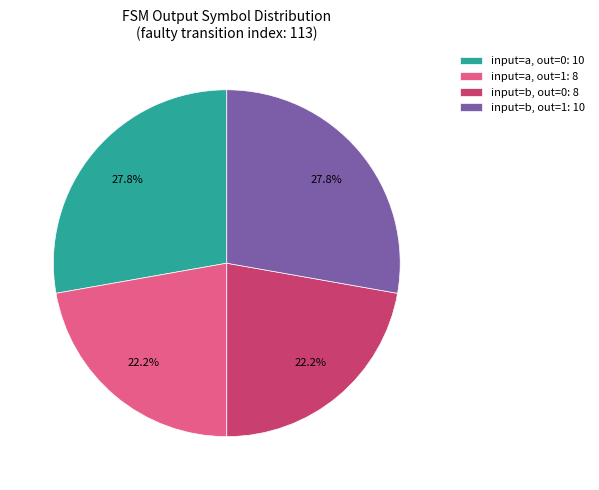

Is there a majority slice in this chart?

No